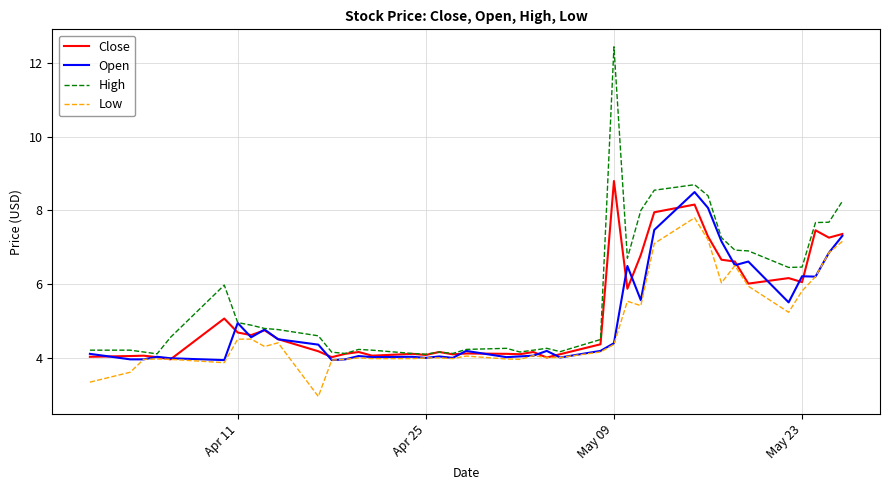

What are all the series names shown in the legend?

Close, Open, High, Low